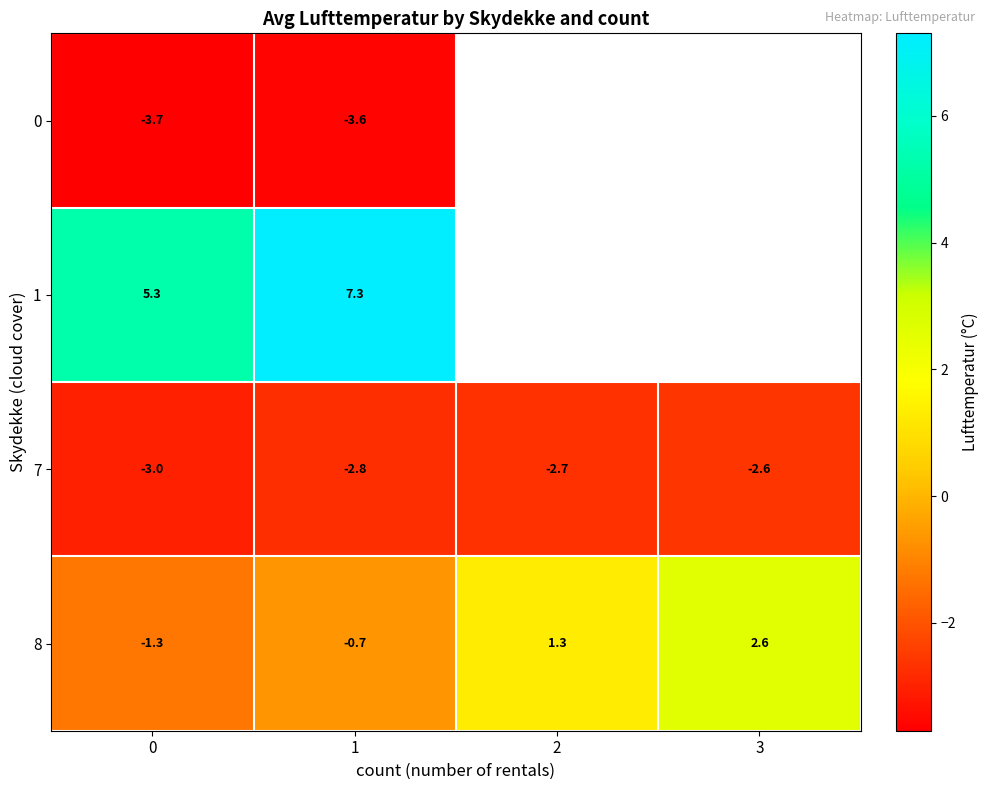

At 1, list the series in order from smallest to largest.

0, 7, 8, 1